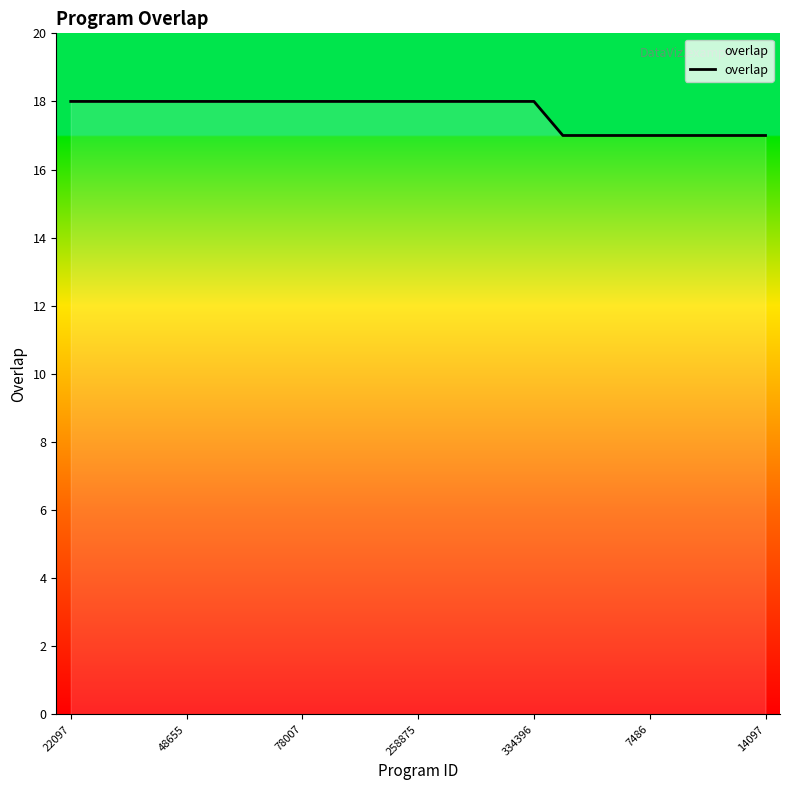

How many lines are shown in the chart?

1